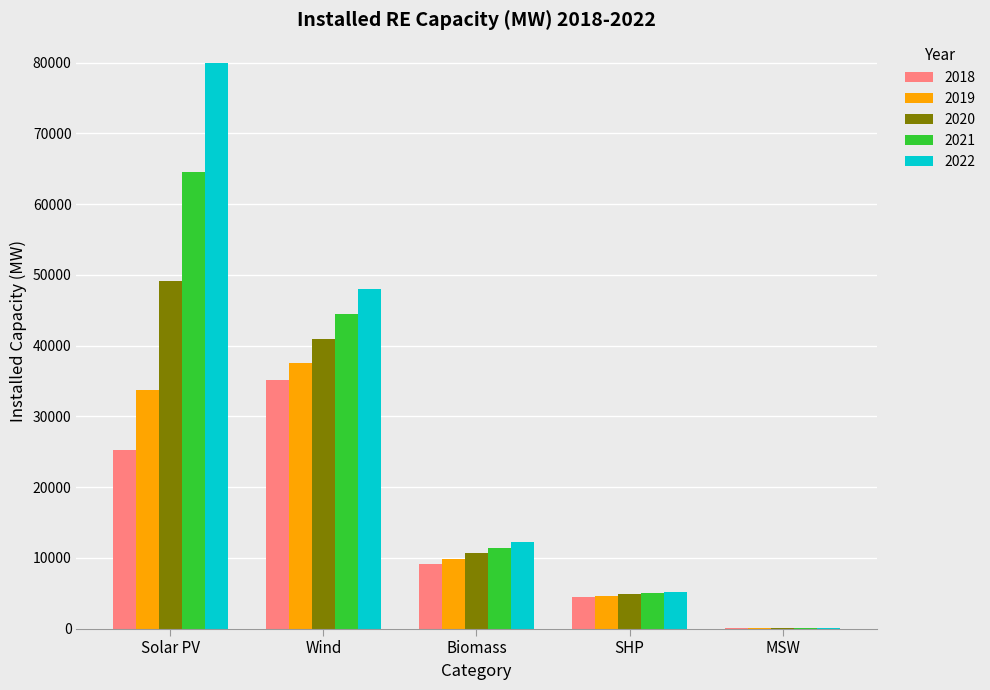

The value of 2019 at Wind is 63091.2. True or false?

False